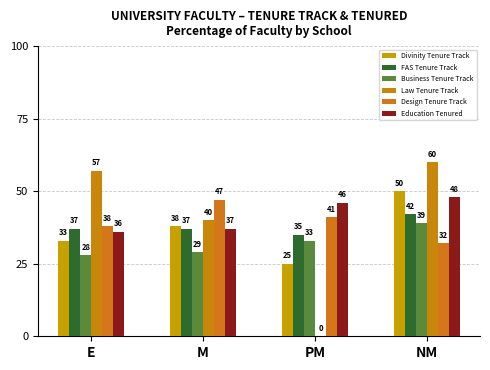

How many groups of bars are there?

4